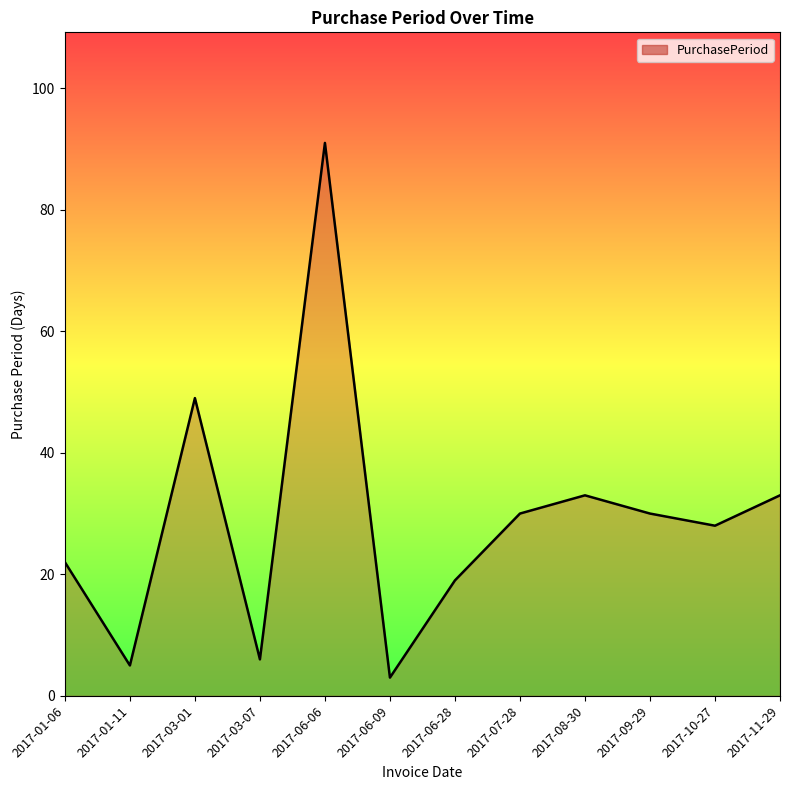

Where is the first local minimum?

2017-01-11